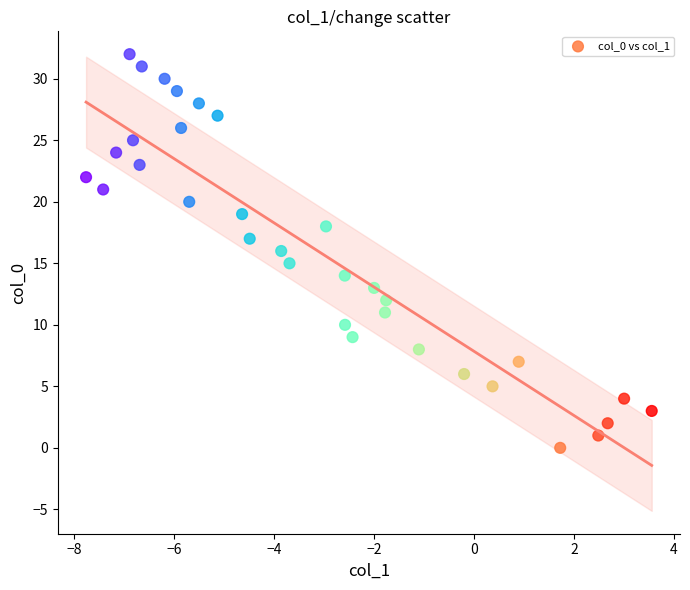

What is the range of Y values (max minus min)?

32